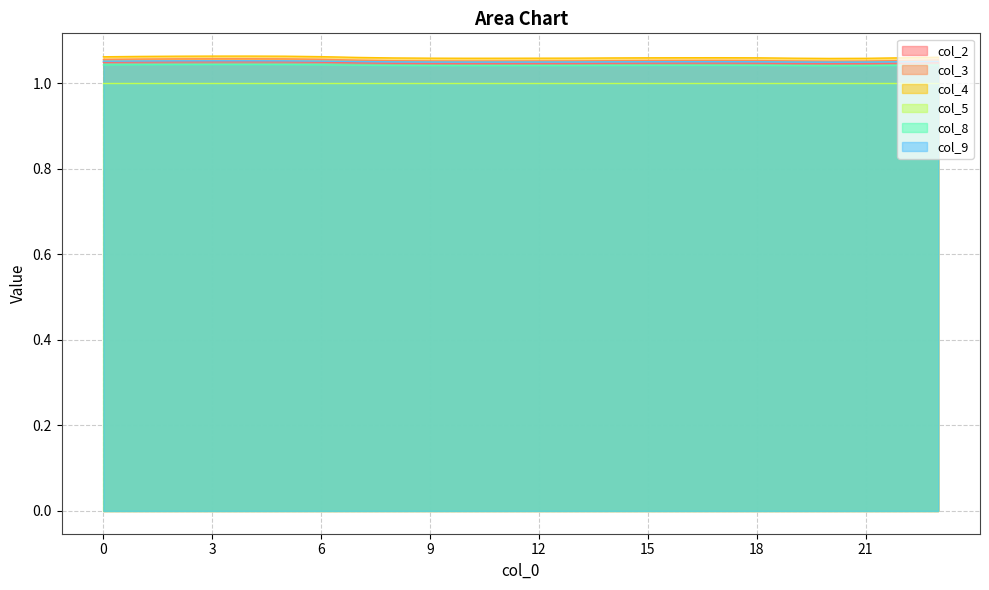

Does the chart have visible grid lines?

Yes